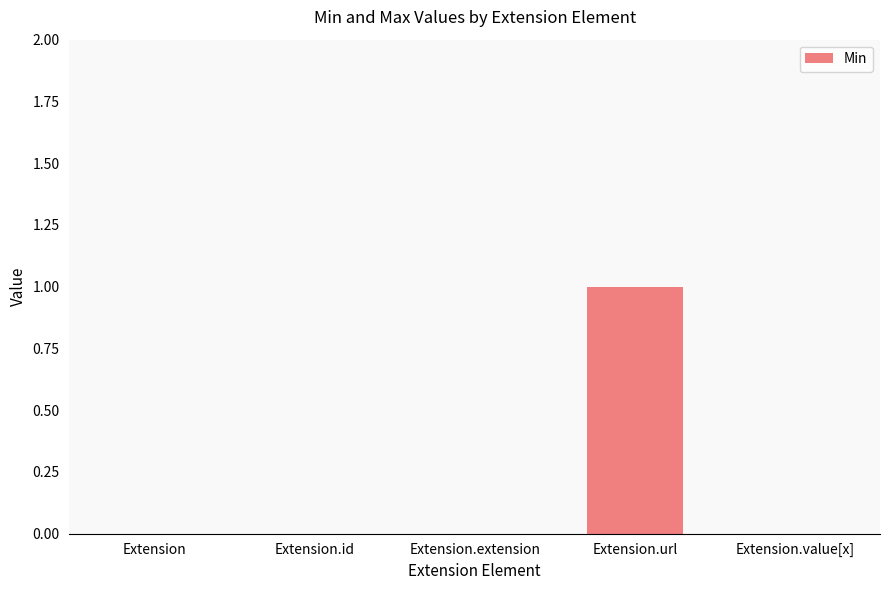

How many categories are shown in the chart?

5